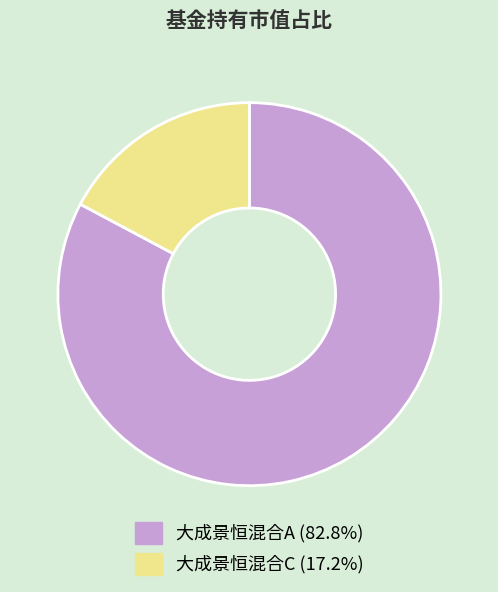

How many slices are in this pie chart?

2